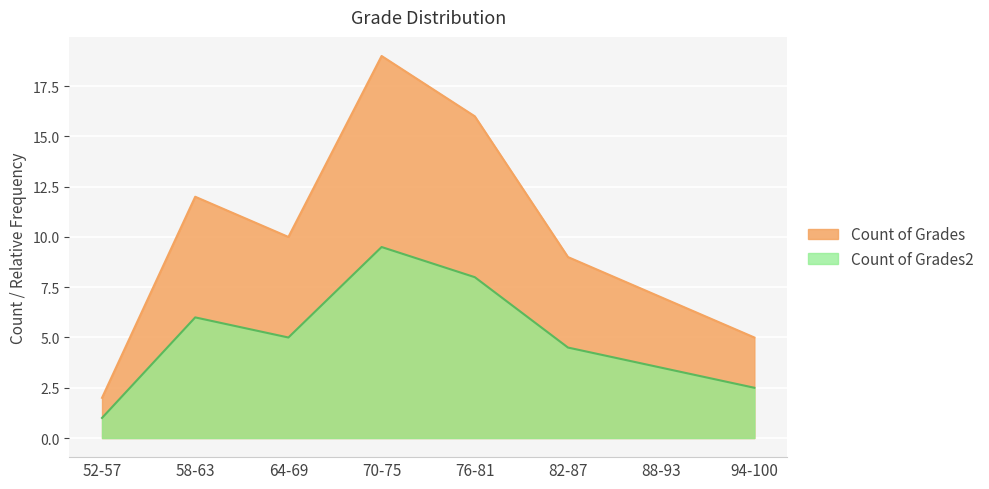

At which category does Count of Grades reach its first local valley?

64-69